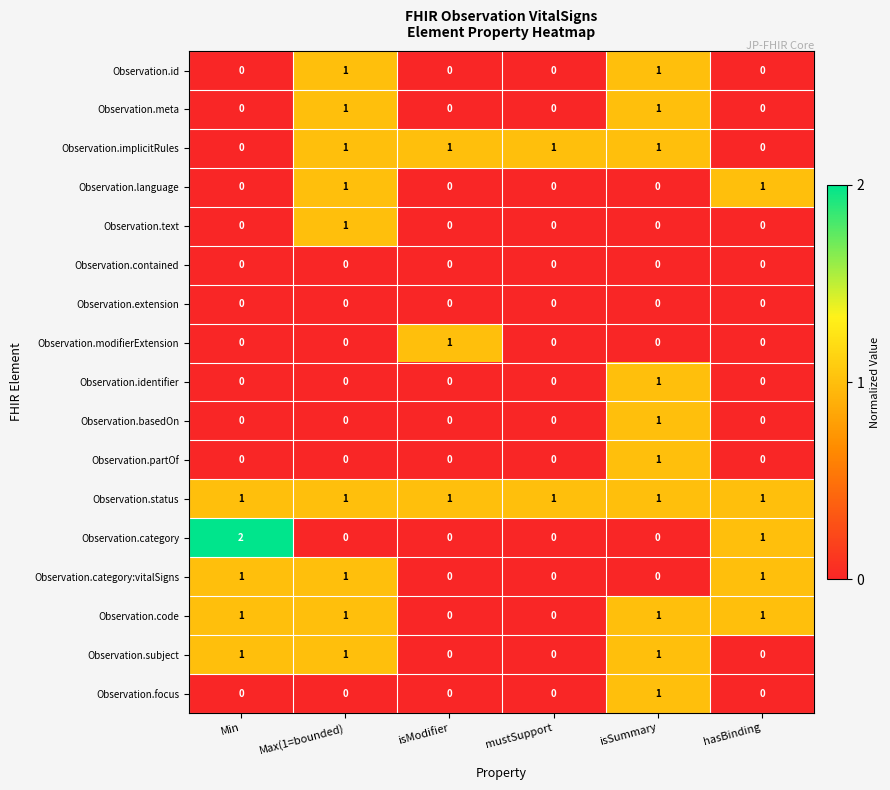

What is the sum of all Observation.category values?

3